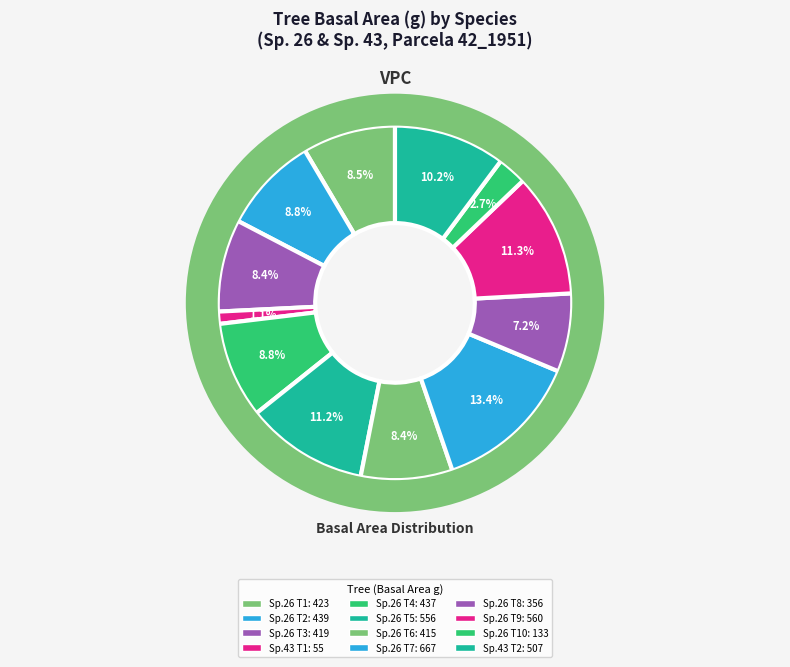

To the nearest percent, what percentage of the pie is 26_5?

11%